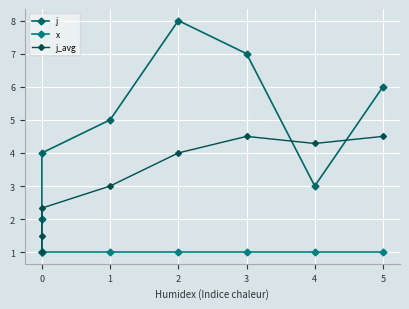

The x series shows 1.0 at 2. True or false?

True